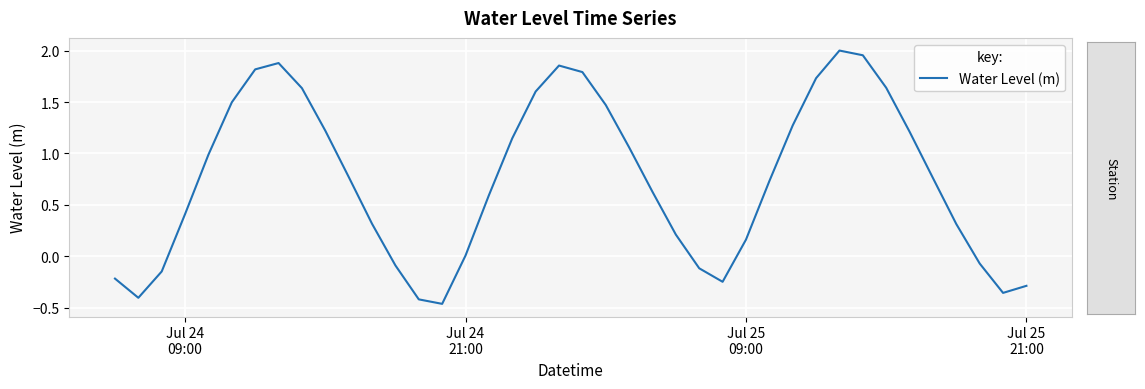

What is the difference between the maximum and minimum values?

2.5